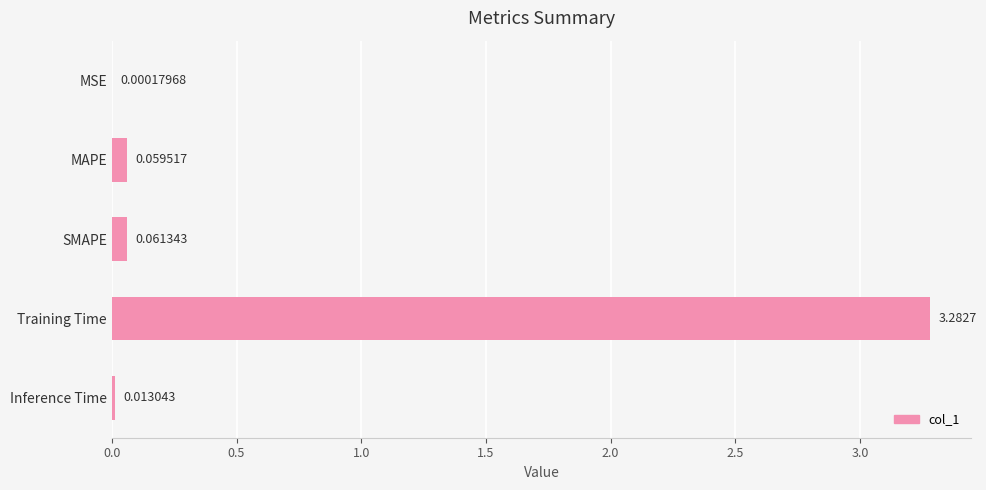

At which label is the value closest to 1?

SMAPE